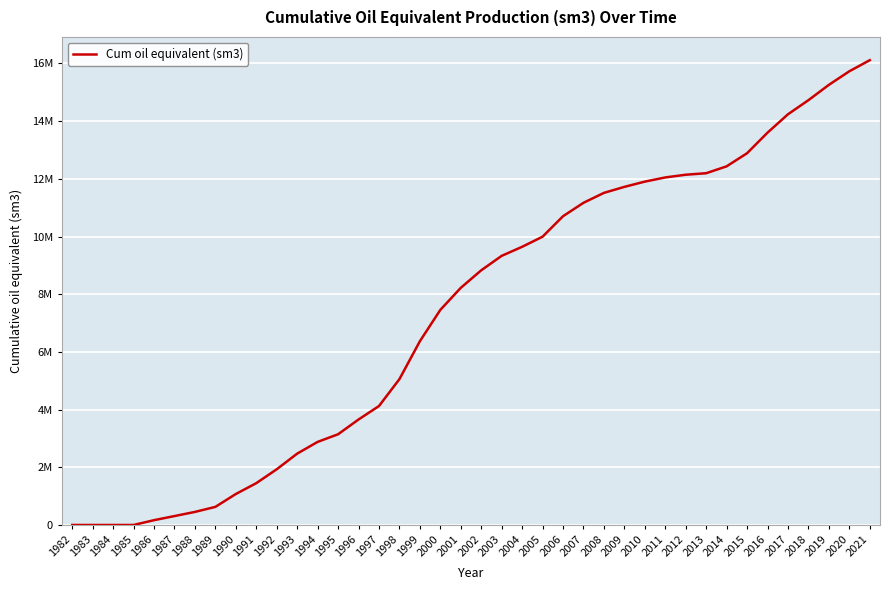

Is it true that the value at 2001 is 8221430.0?

True